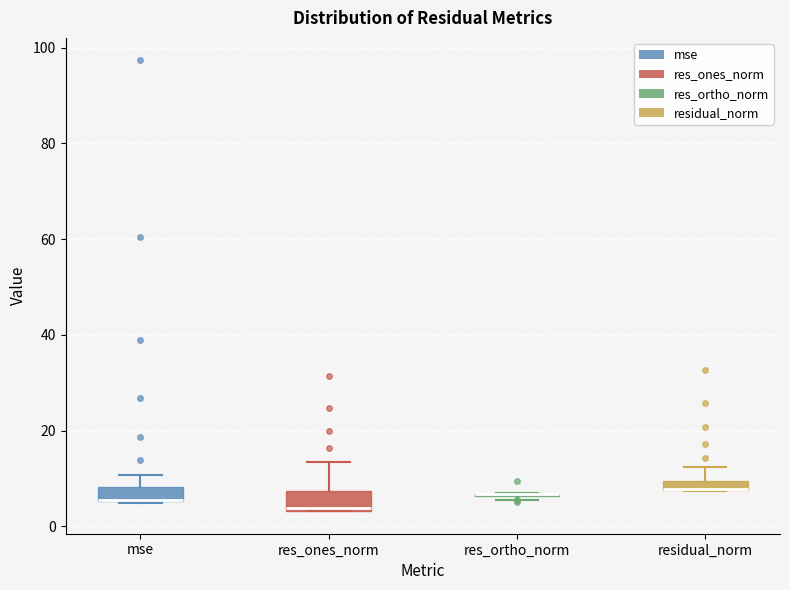

Where does the upper whisker of the box for mse end on the y-axis? The values are not printed on the chart, so give them approximately, as read against the axis.

10